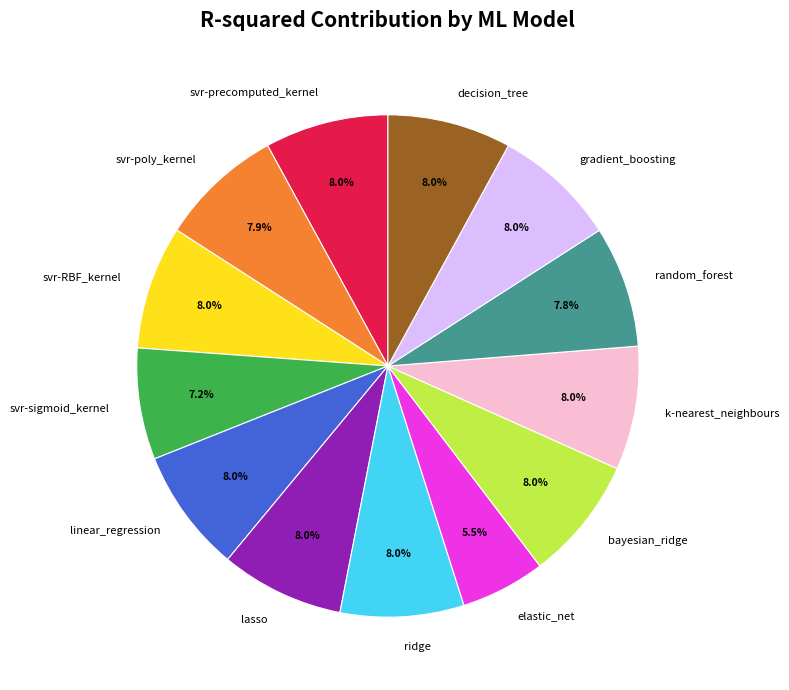

To the nearest percent, what is the combined percentage of ridge and random_forest?

16%